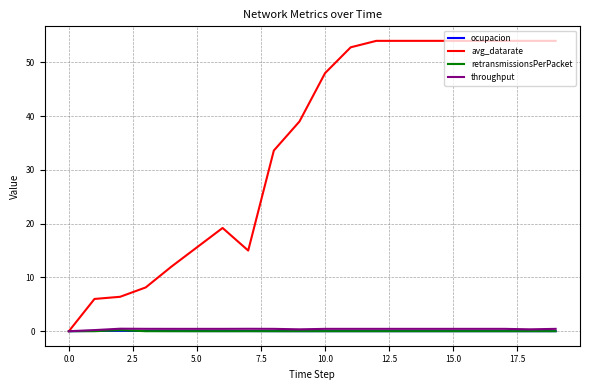

At how many categories does at least one series exceed 13?

15